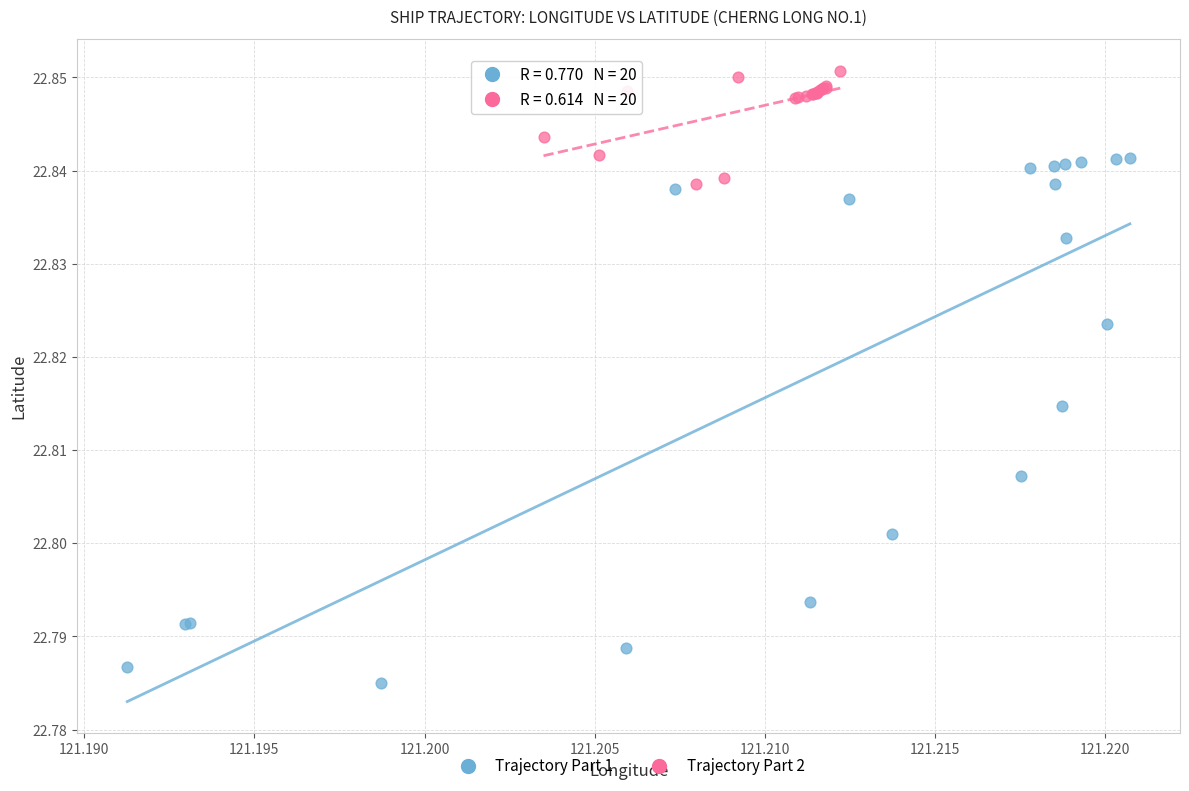

What are all the series names shown in the legend?

Trajectory Part 1, Trajectory Part 2